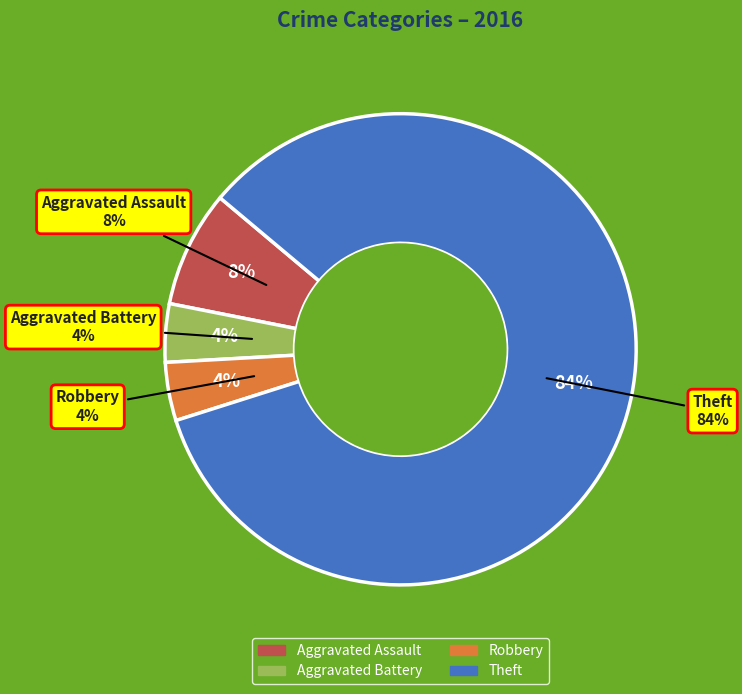

Count the number of slices in the pie.

6